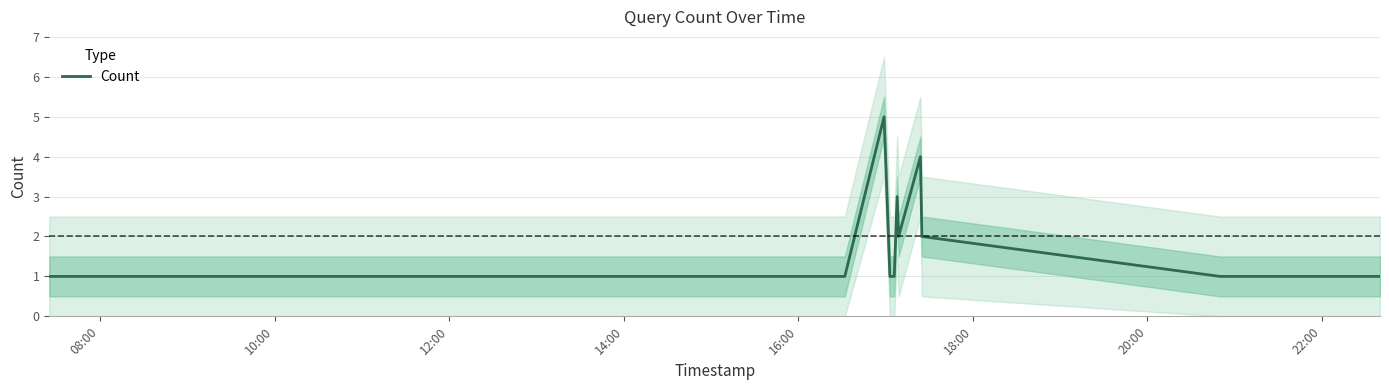

What is the highest value of the Count series?

5